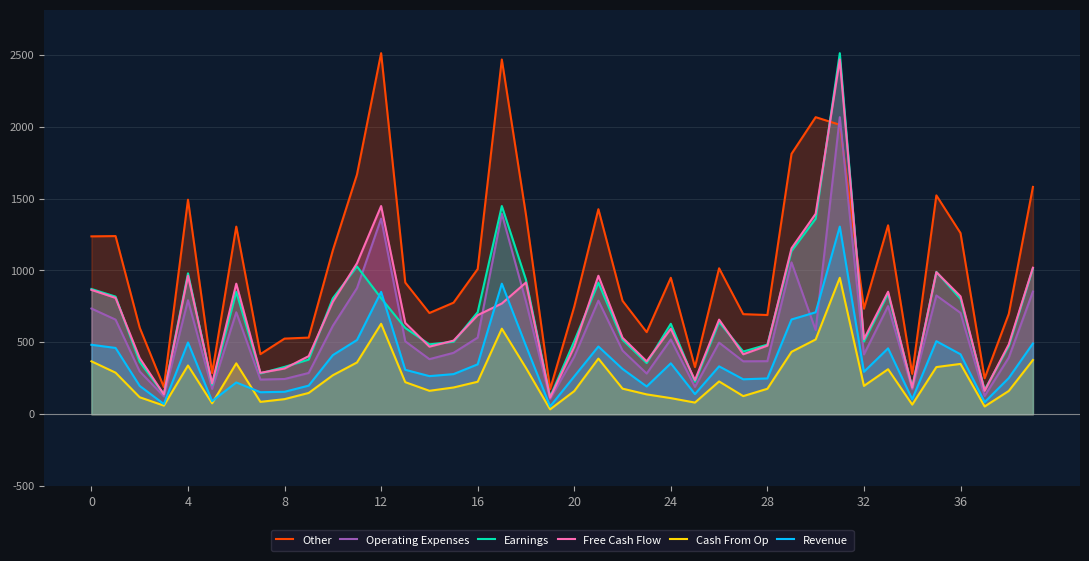

How many intersections are there between Other and Earnings?

2